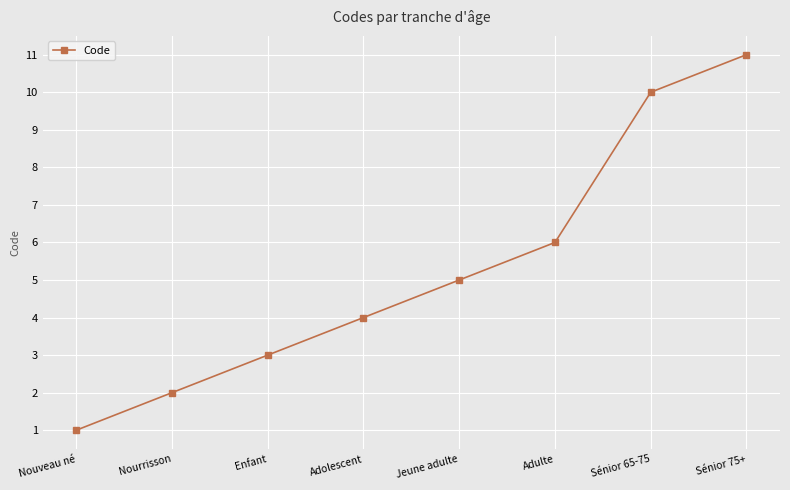

At which category does the chart reach its peak across all series?

Sénior 75+